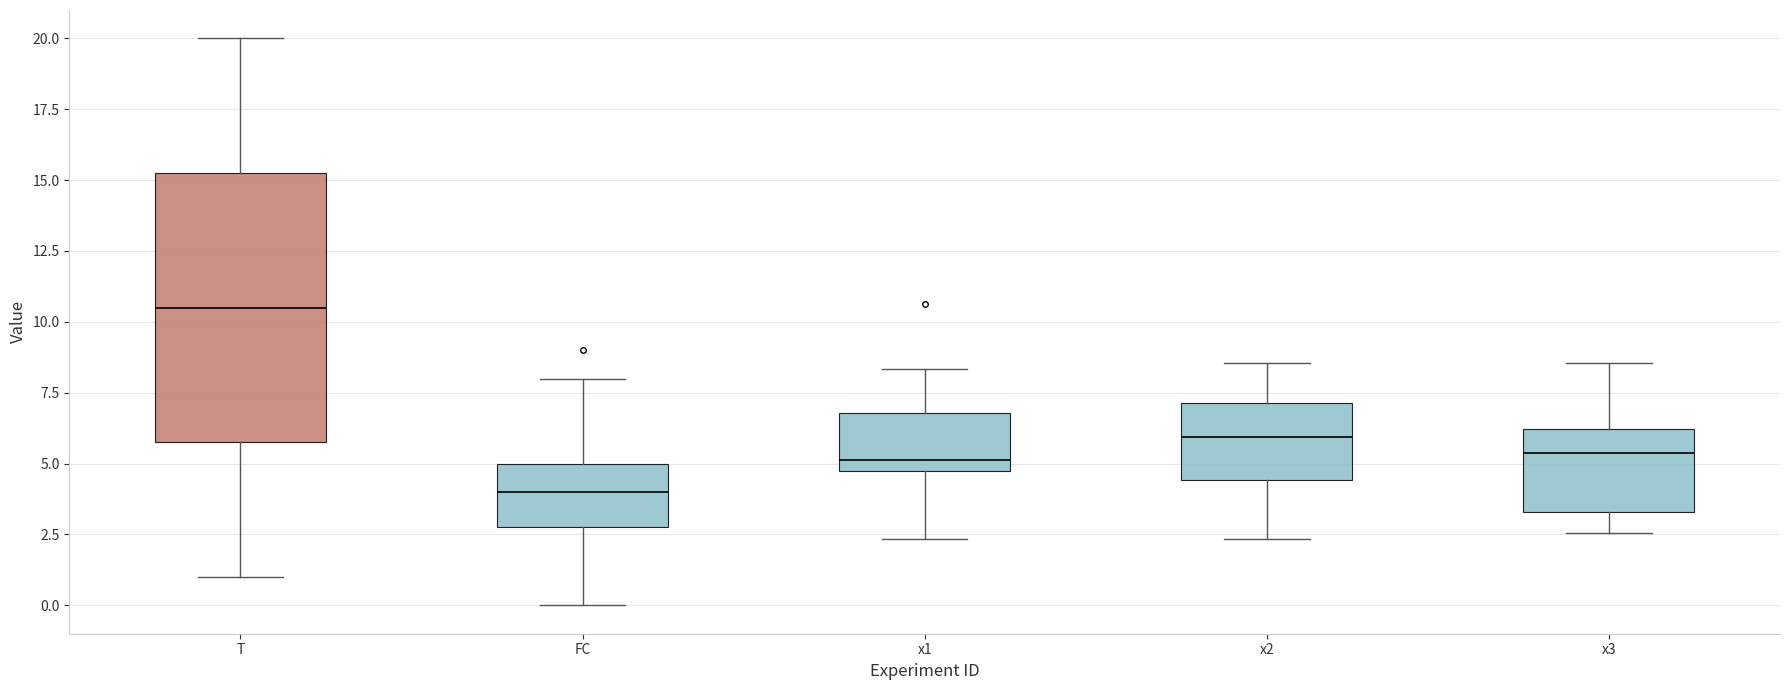

Reading left to right, read every box against the y-axis: the position of its median line, the range the box covers, and the ends of its whiskers. The values are not printed on the chart, so give them approximately, as read against the axis.

T: median 10.5, box 6.0 to 15.5, whiskers 1.0 to 20.0
FC: median 4.0, box 3.0 to 5.0, whiskers 0.0 to 8.0
x1: median 5.0, box 4.5 to 7.0, whiskers 2.5 to 8.5
x2: median 6.0, box 4.5 to 7.0, whiskers 2.5 to 8.5
x3: median 5.5, box 3.5 to 6.0, whiskers 2.5 to 8.5